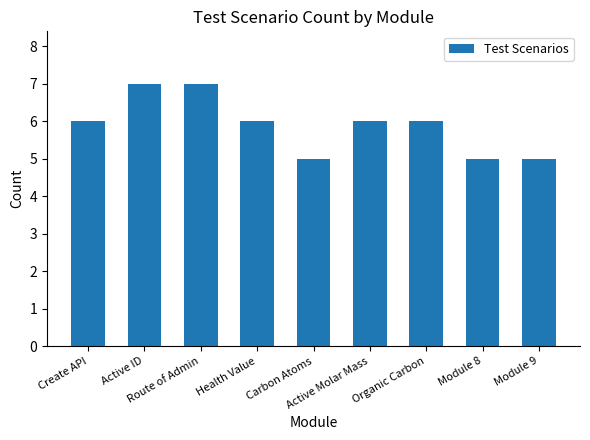

What is the change in value from Active ID to Module 9?

-2